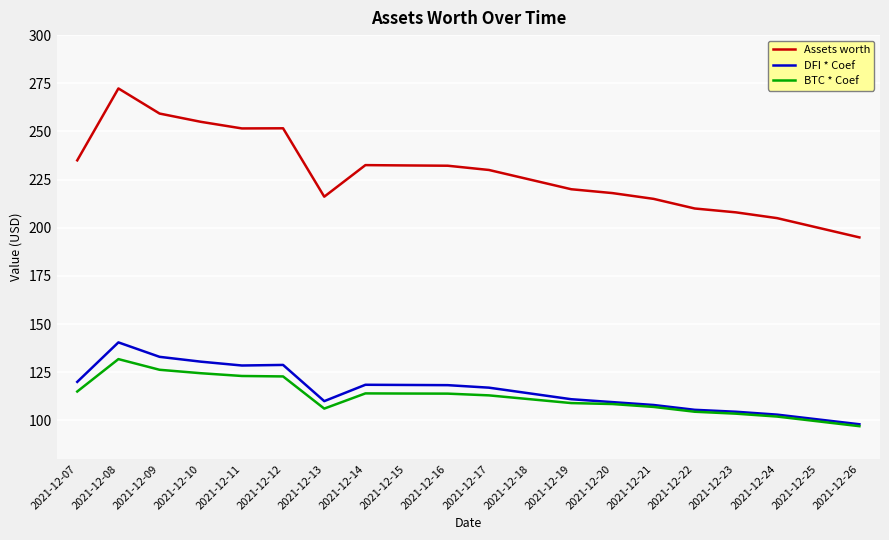

What is the spread (max minus min) of values at 2021-12-12?

128.8